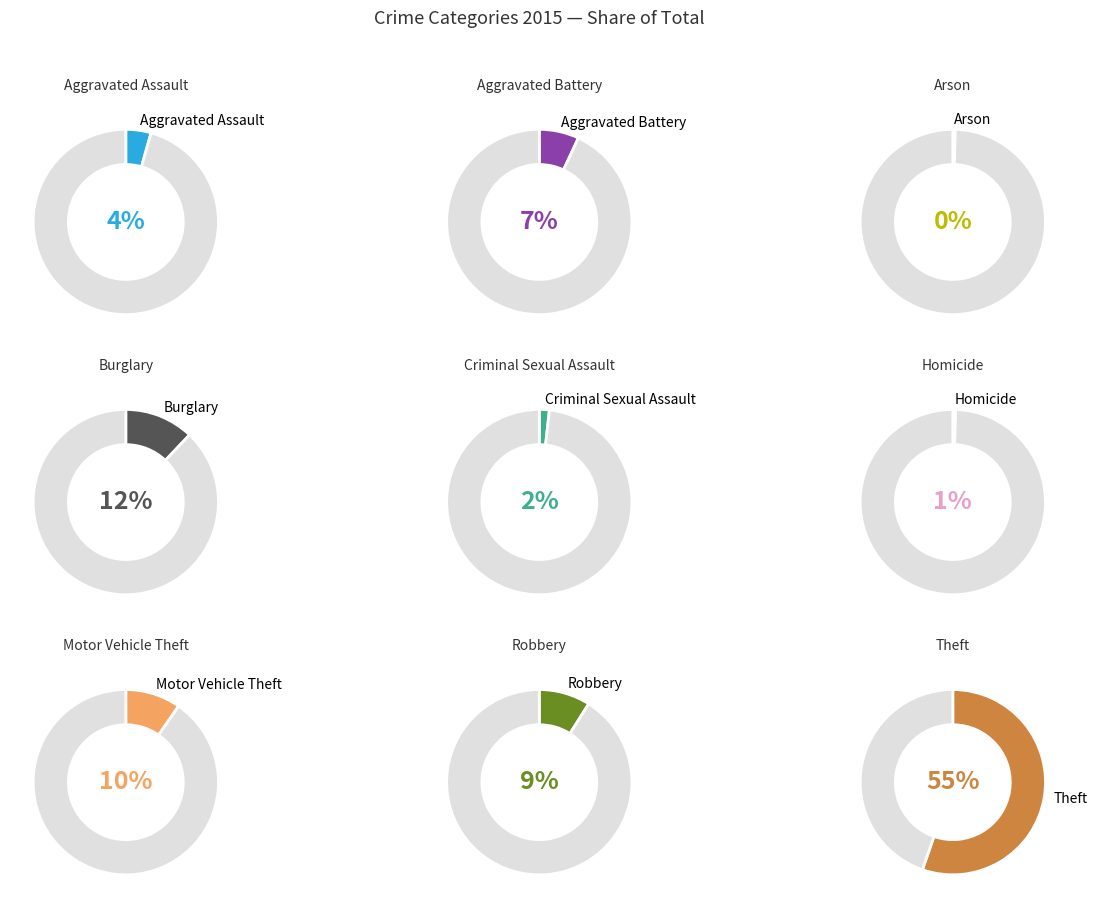

Which has a higher value, 5 or 3?

3